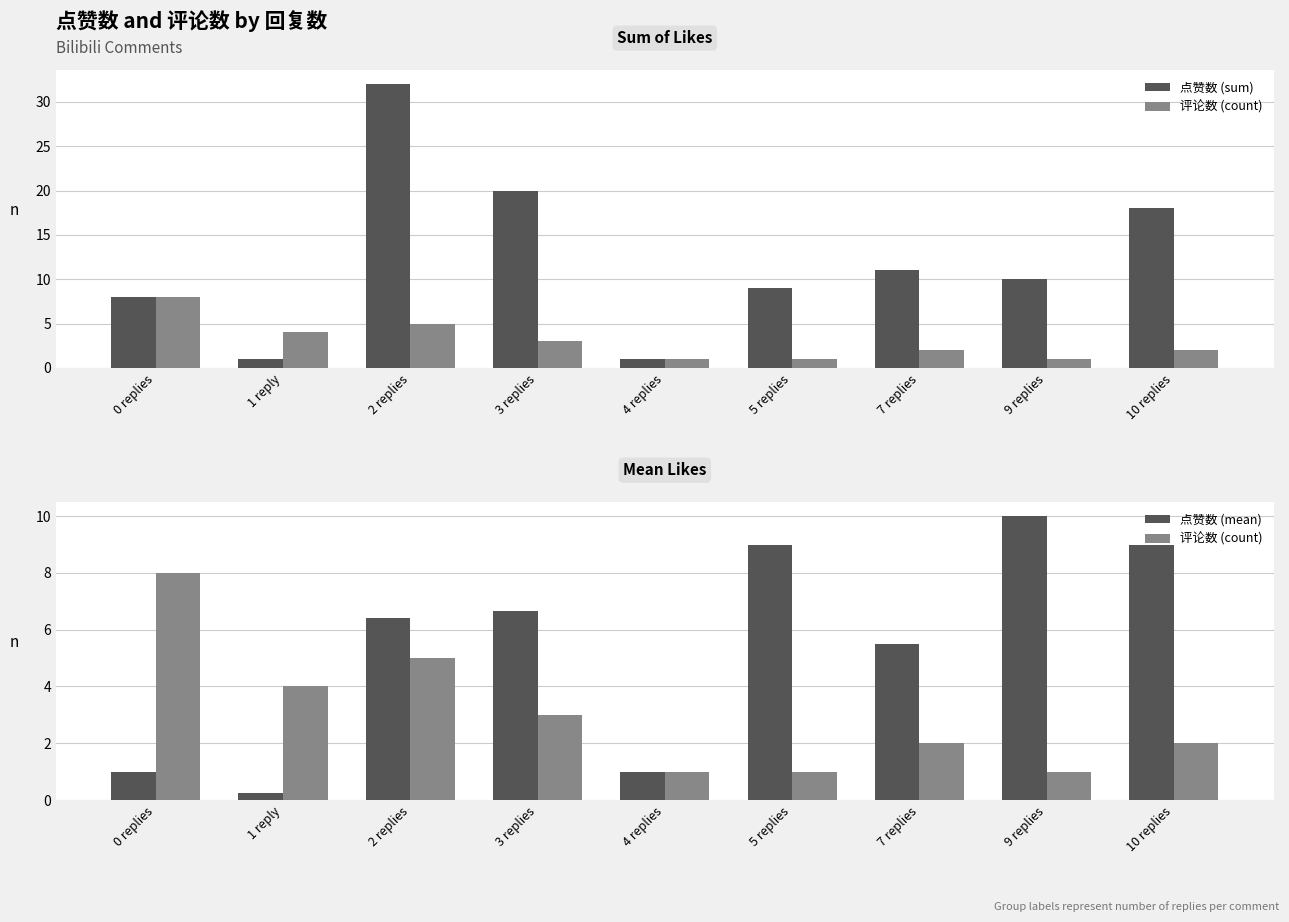

Rank the series by their average value, from highest to lowest.

点赞数 (sum), 点赞数 (mean), 评论数 (count)